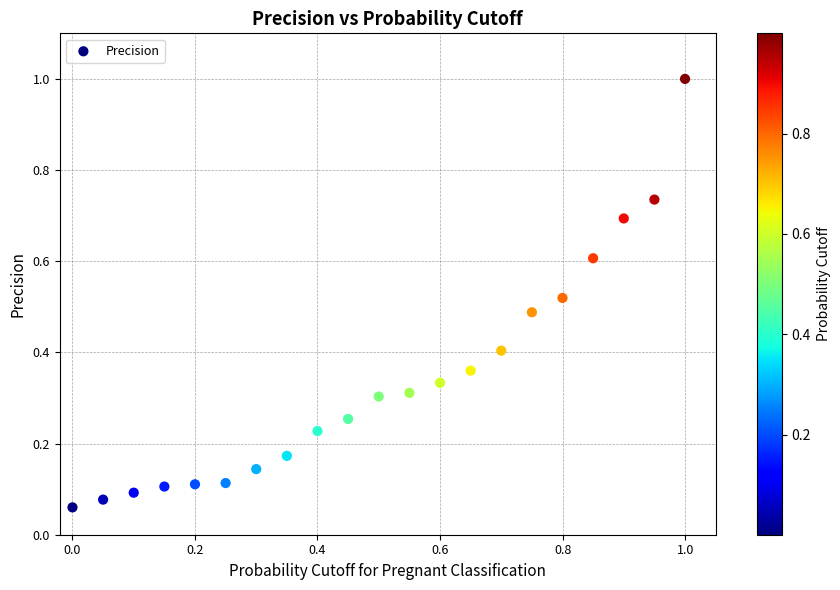

What is the range of X values (max minus min)?

1.0